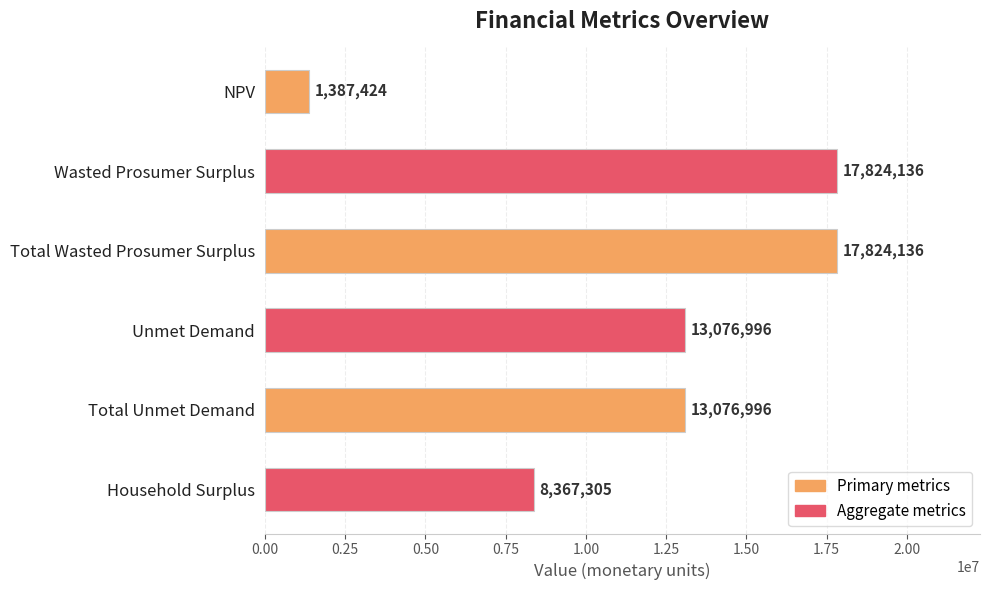

At which label is the value closest to 9605780?

Household Surplus